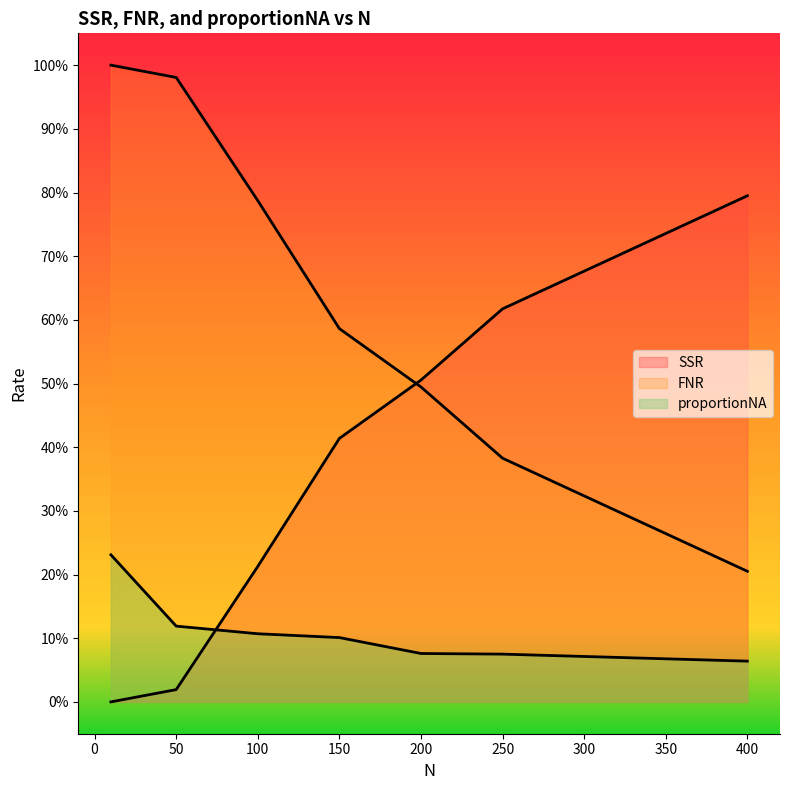

Rank the categories by SSR value from lowest to highest.

400, 250, 200, 150, 100, 50, 10